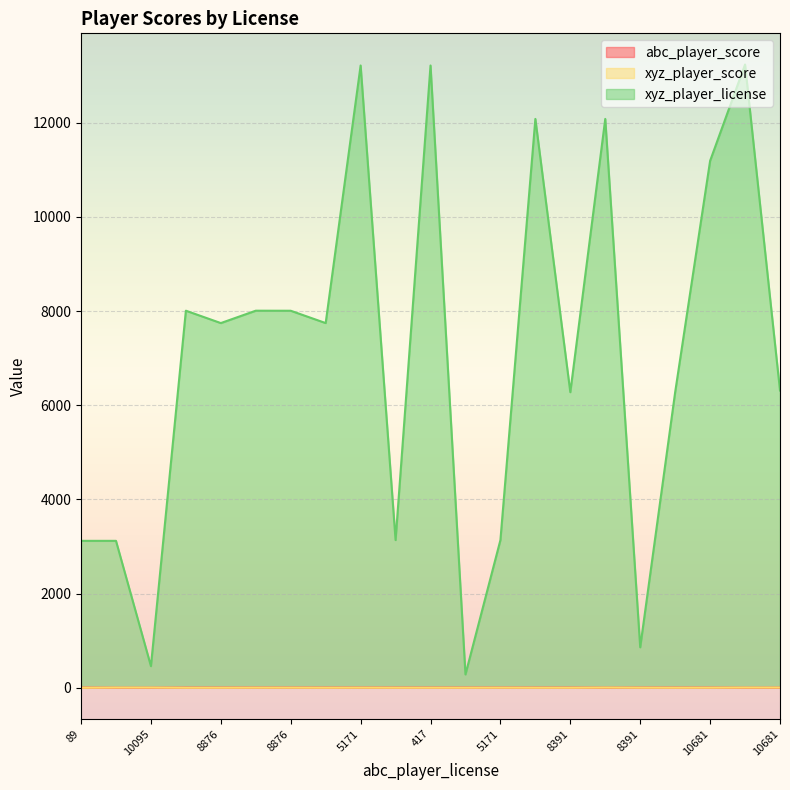

How many data points in xyz_player_license are less than 7745?

10